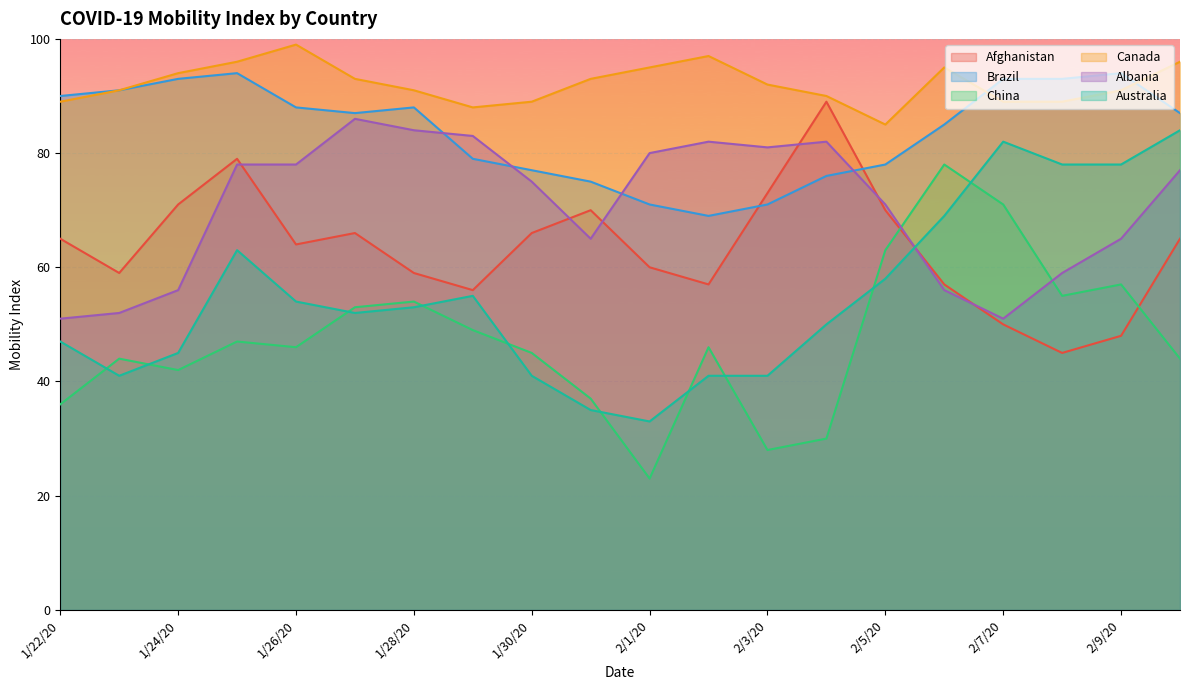

List the series in order of their peak value, highest first.

Canada, Brazil, Afghanistan, Albania, Australia, China